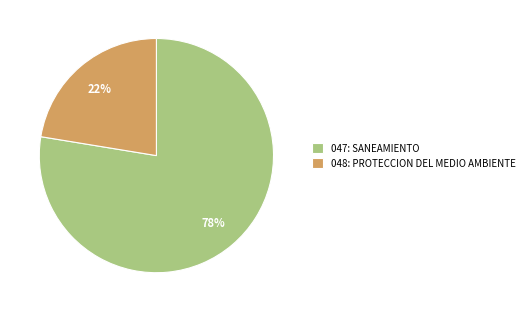

Which category has the biggest portion of the pie?

047: SANEAMIENTO